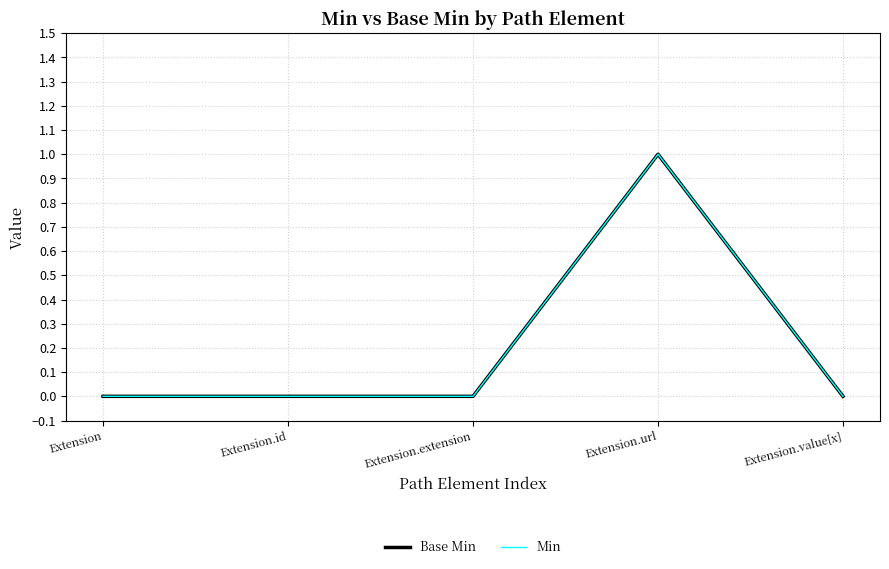

True or false: Base Min has more than 1 interior local peaks.

False